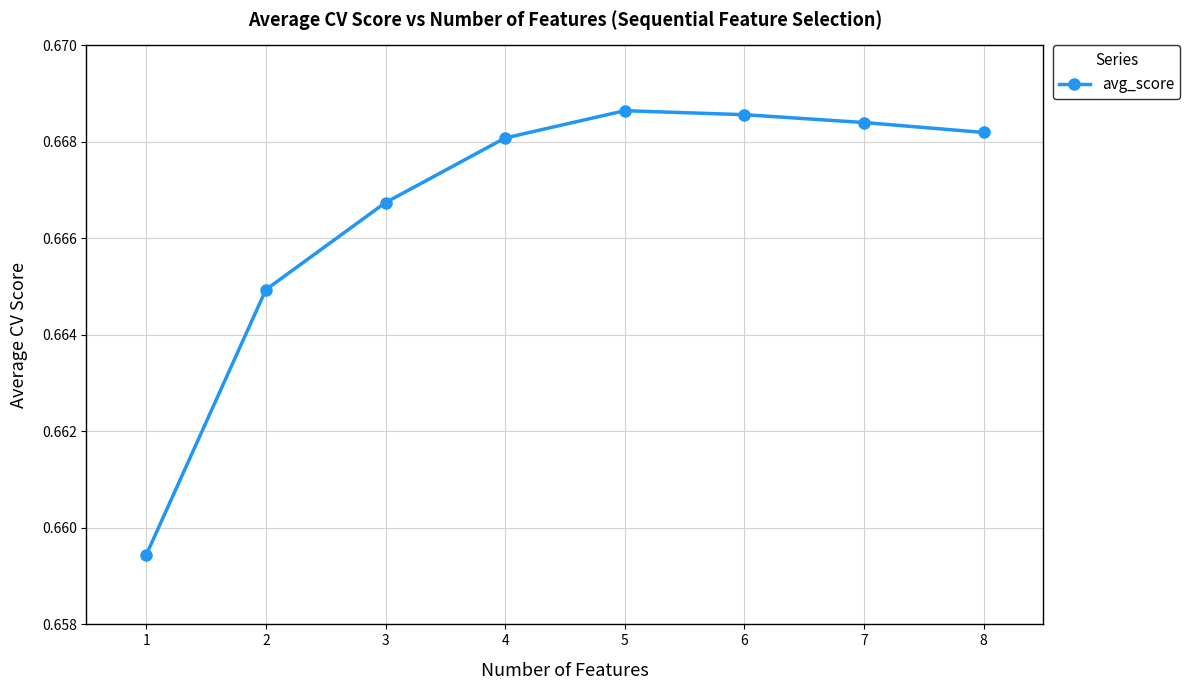

What is the sum of all values?

5.3